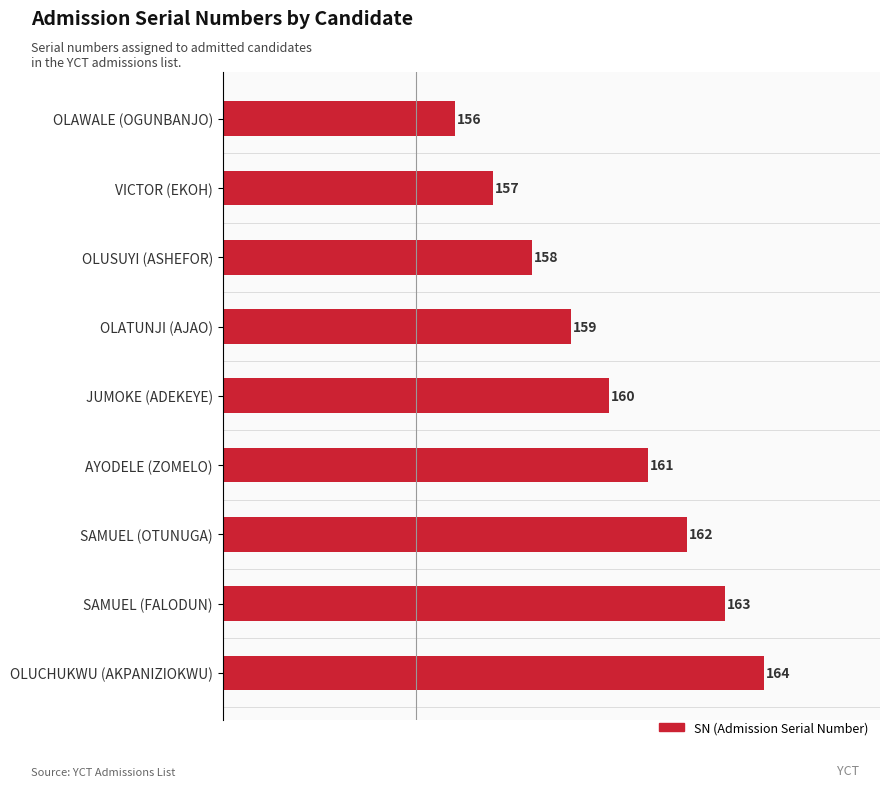

What is the sum of all values?

1440